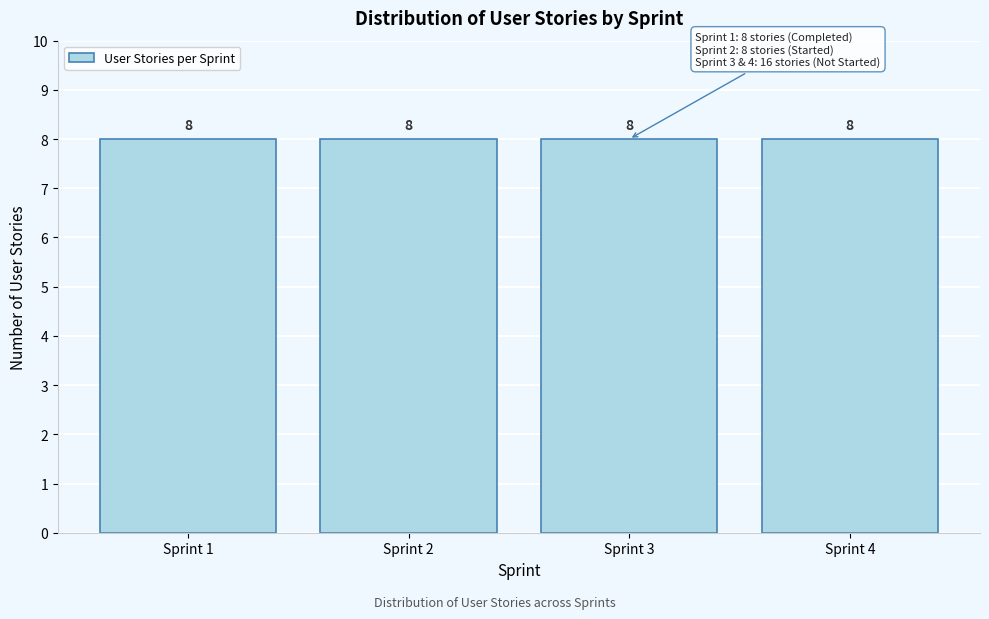

Reading left to right, list every bar in this chart as the range it spans on the x-axis followed by its height.

0.5 to 1.5: 8
1.5 to 2.5: 8
2.5 to 3.5: 8
3.5 to 4.5: 8